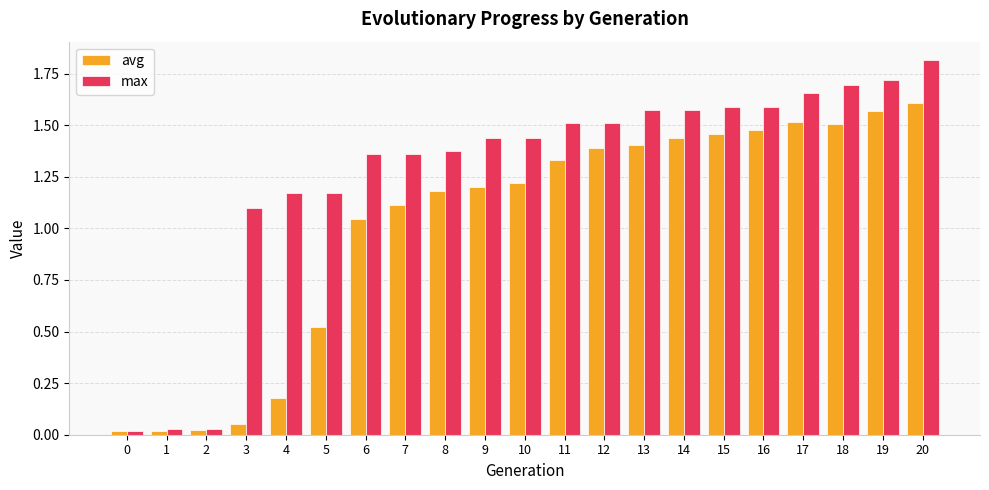

Are the bars horizontal?

No